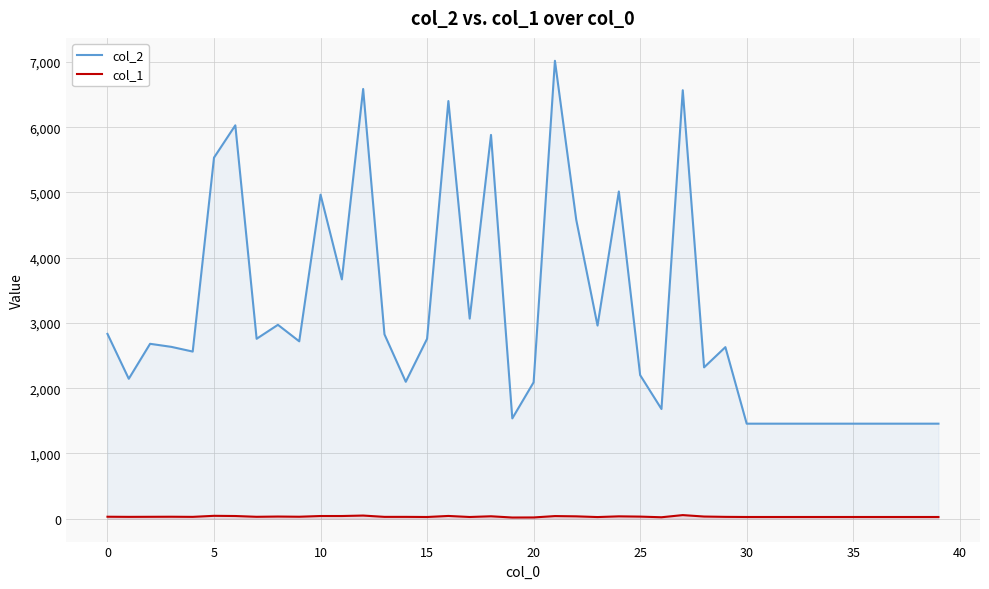

True or false: col_1 and col_2 cross at least once.

False